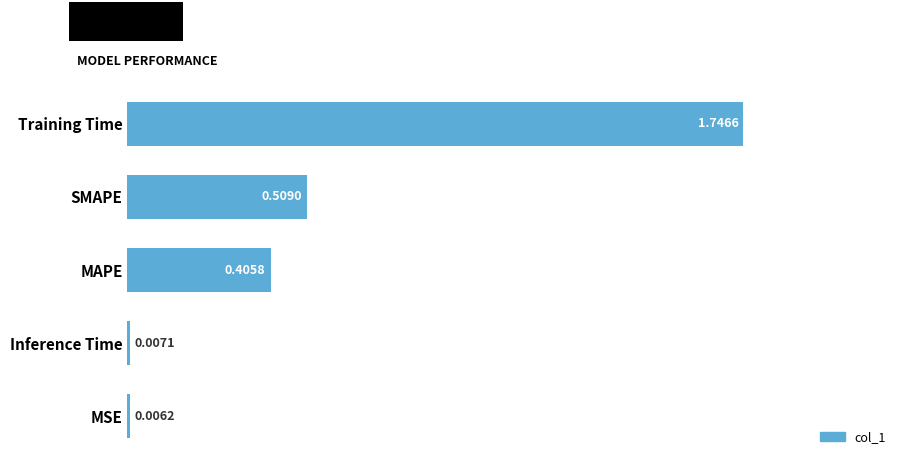

What is the sum of all values?

2.7